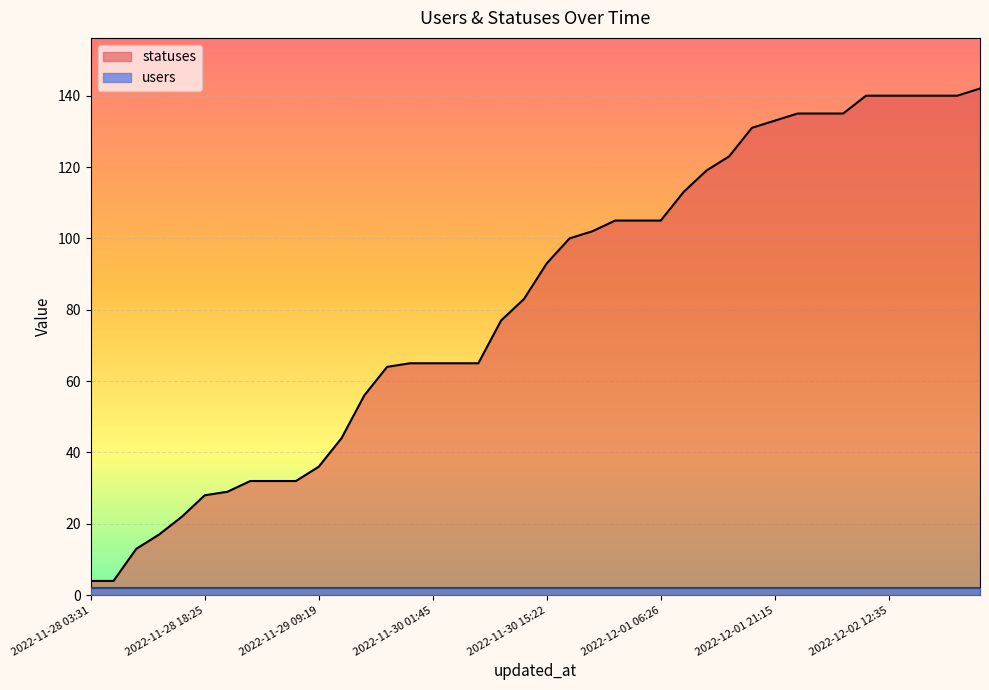

True or false: the data shows 64 at 2022-11-29 18:23.

True